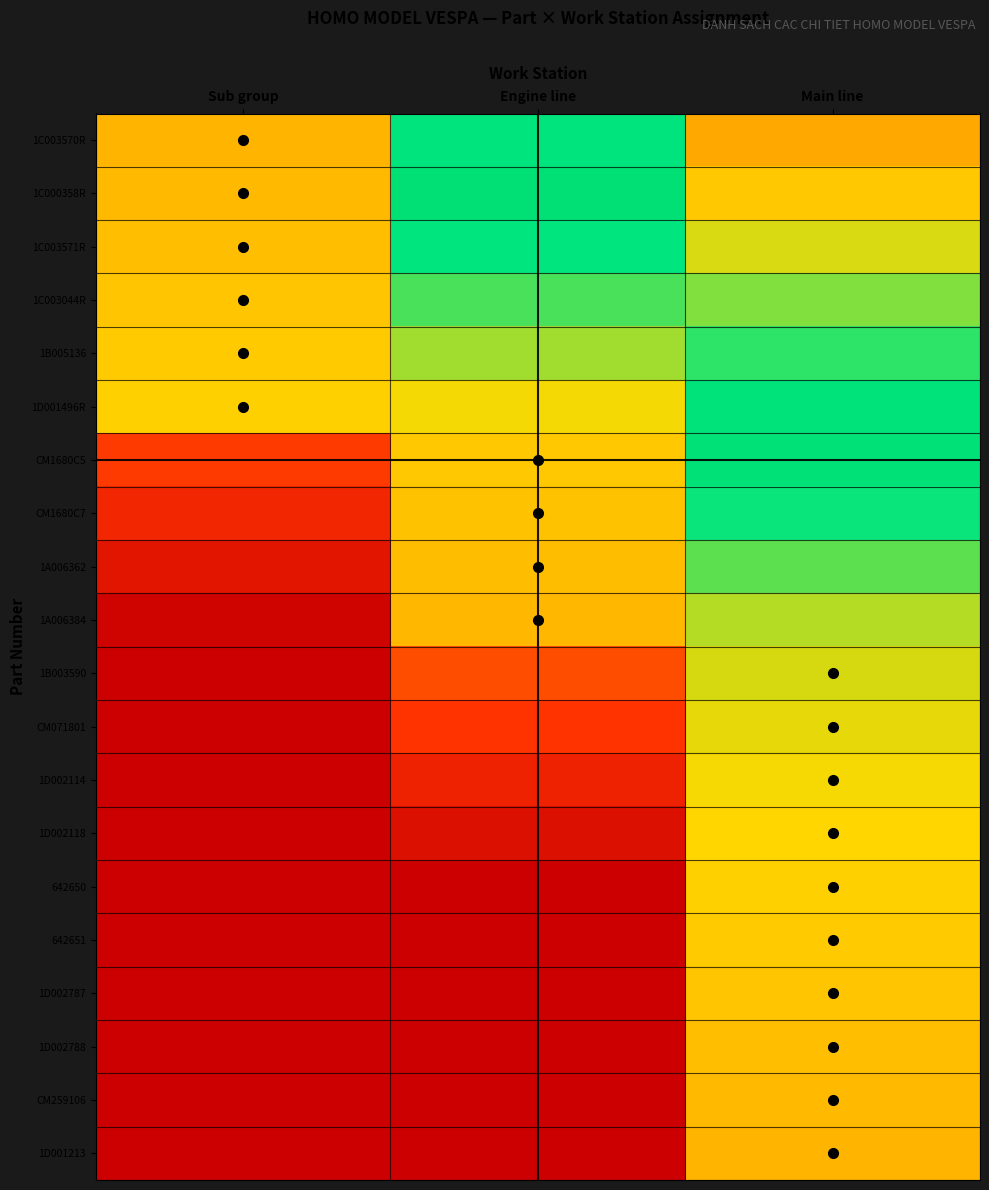

Reading left to right, list all the values displayed in this chart.

1C003570R: Sub group=0.8	Engine line=0.5	Main line=0.3
1C000358R: Sub group=0.8	Engine line=0.5	Main line=0.4
1C003571R: Sub group=0.8	Engine line=0.5	Main line=0.4
1C003044R: Sub group=0.8	Engine line=0.5	Main line=0.4
1B005136: Sub group=0.8	Engine line=0.4	Main line=0.5
1D001496R: Sub group=0.8	Engine line=0.4	Main line=0.5
CM1680C5: Sub group=0.1	Engine line=0.8	Main line=0.5
CM1680C7: Sub group=0.1	Engine line=0.8	Main line=0.5
1A006362: Sub group=0.1	Engine line=0.8	Main line=0.5
1A006384: Sub group=0.0	Engine line=0.8	Main line=0.4
1B003590: Sub group=0.0	Engine line=0.2	Main line=0.7
CM071801: Sub group=0.0	Engine line=0.1	Main line=0.7
1D002114: Sub group=0.0	Engine line=0.1	Main line=0.7
1D002118: Sub group=0.0	Engine line=0.0	Main line=0.8
642650: Sub group=0.0	Engine line=0.0	Main line=0.8
642651: Sub group=0.0	Engine line=0.0	Main line=0.8
1D002787: Sub group=0.0	Engine line=0.0	Main line=0.8
1D002788: Sub group=0.0	Engine line=0.0	Main line=0.8
CM259106: Sub group=0.0	Engine line=0.0	Main line=0.8
1D001213: Sub group=0.0	Engine line=0.0	Main line=0.8